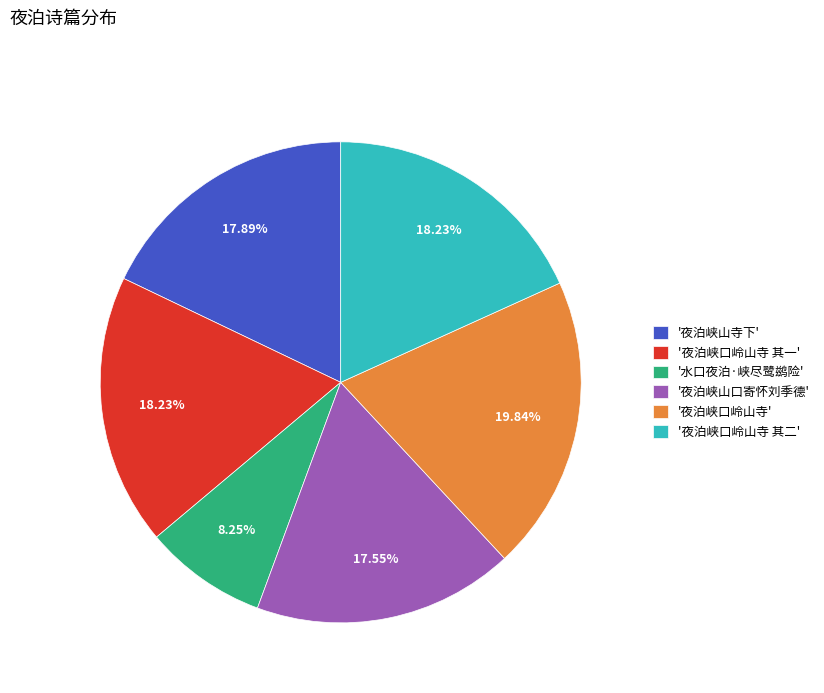

Is the sum of '夜泊峡口岭山寺 其二' and '夜泊峡山寺下' greater than half?

No